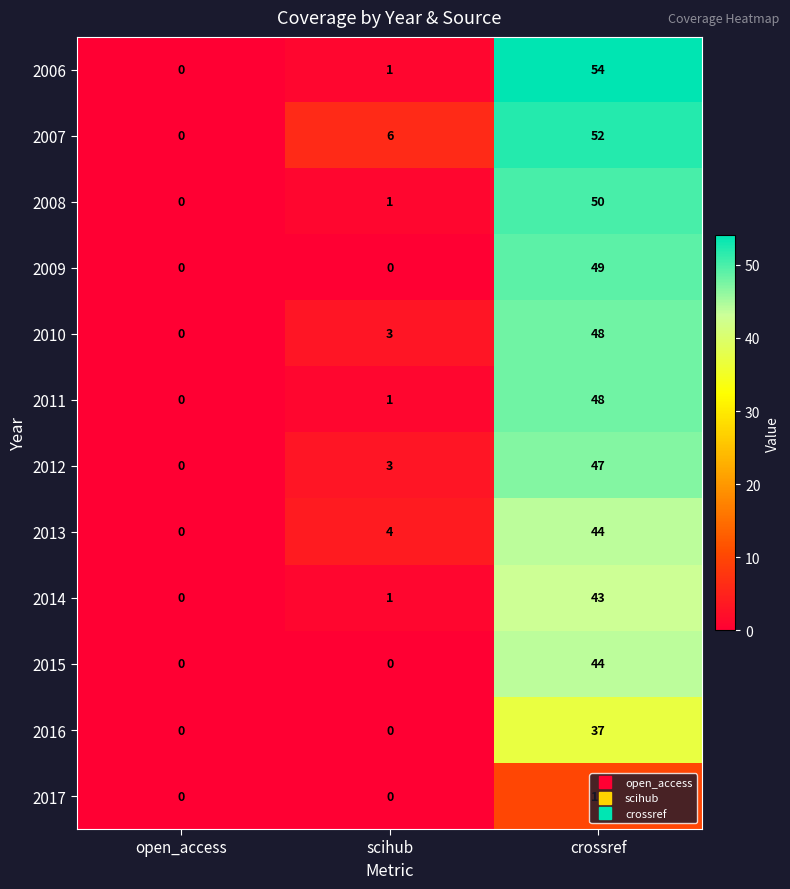

True or false: 2011 has a value of 0 at open_access.

True